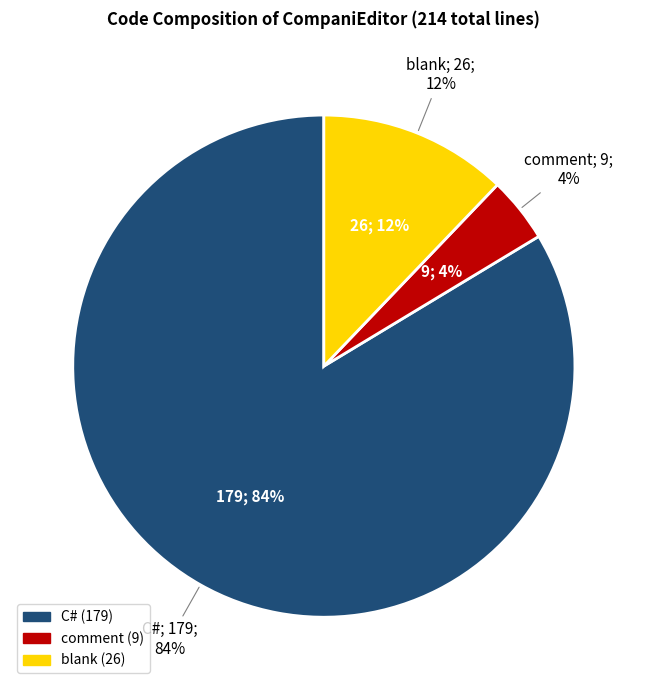

To the nearest percent, what is the combined percentage of comment and blank?

16%